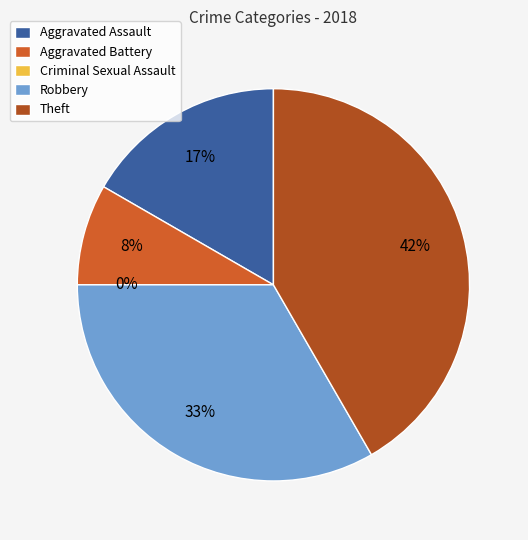

Does Aggravated Assault account for over 50% of the chart?

No